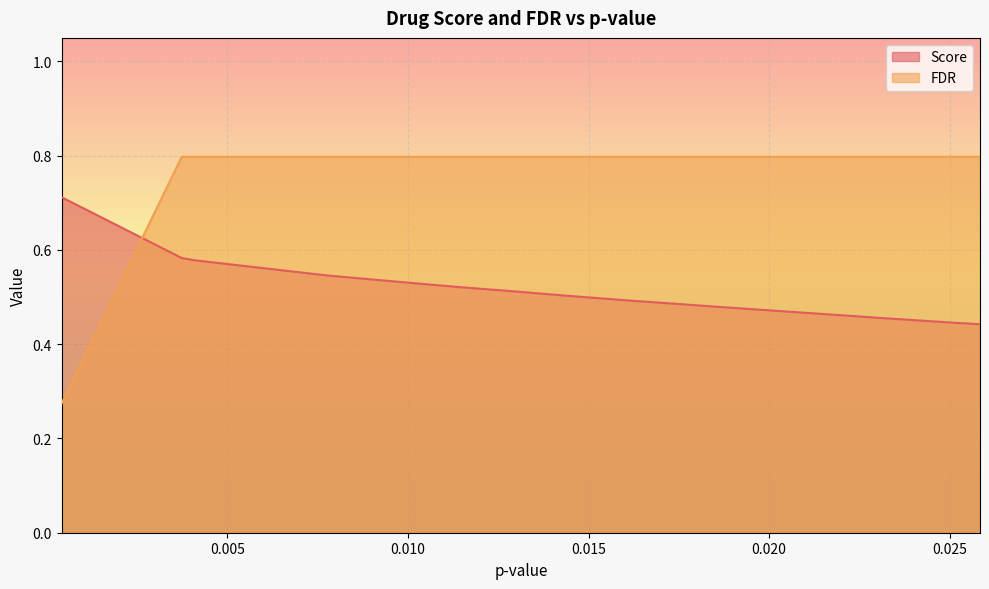

Rank the series by their average value, from highest to lowest.

FDR, Score